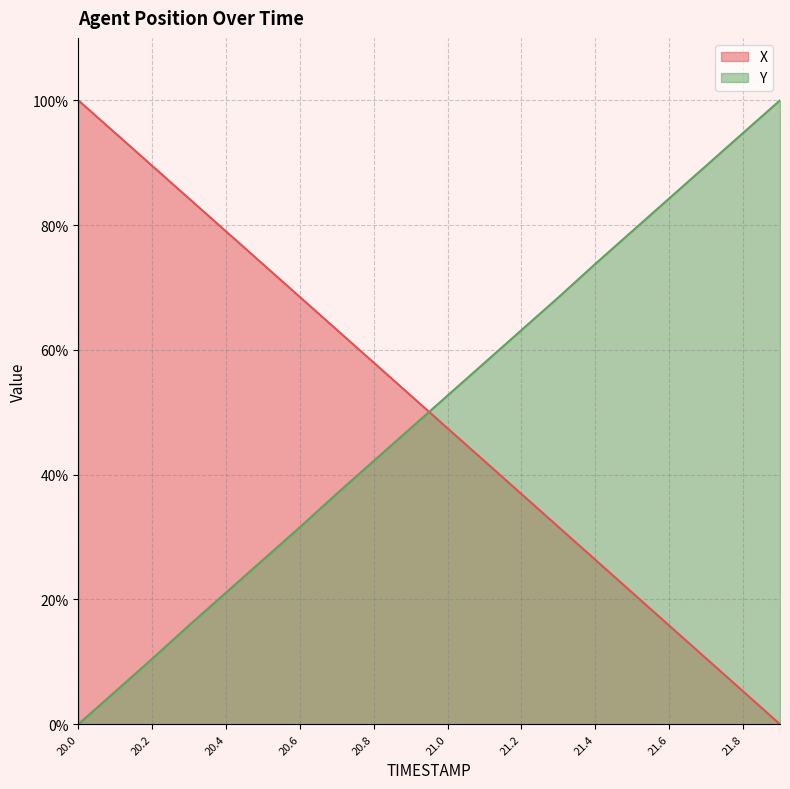

How many intersections are there between X and Y?

1